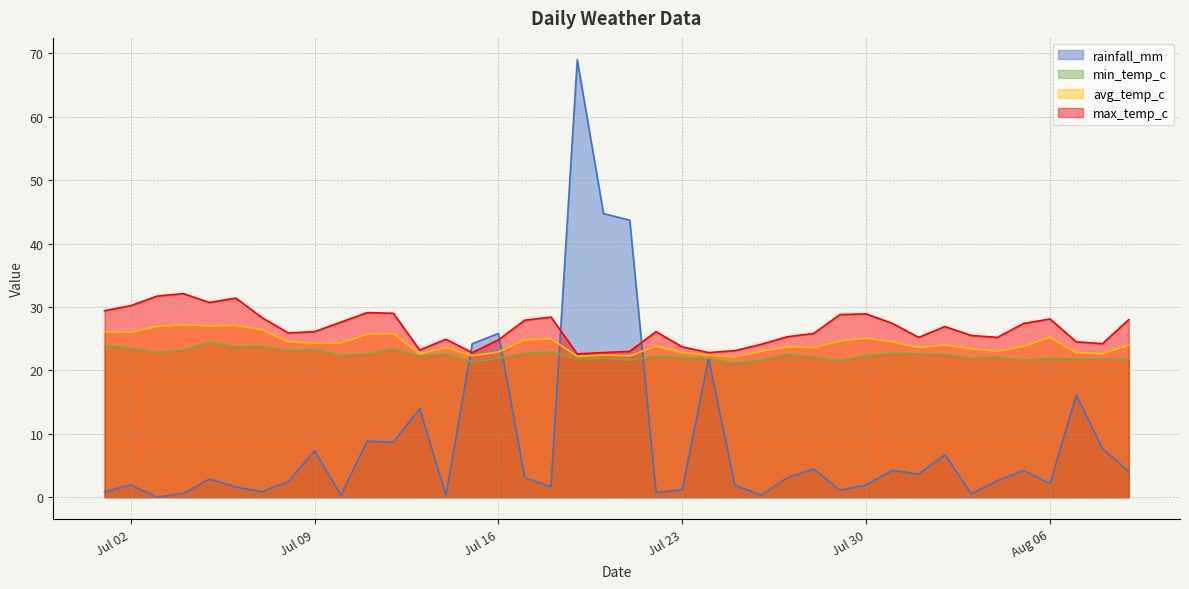

True or false: avg_temp_c and min_temp_c intersect in this chart.

False